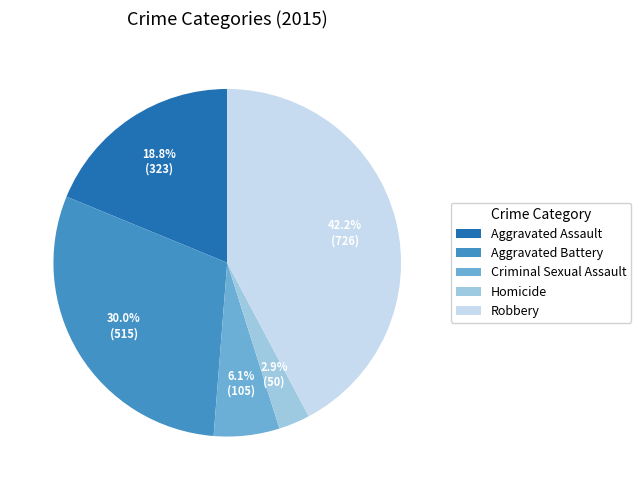

Is it true that Robbery is 50% of the pie?

False